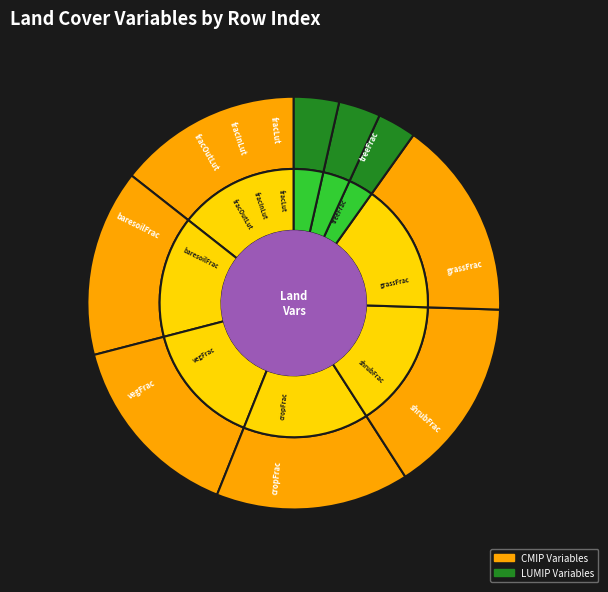

To the nearest percent, what is the difference between the Bare Soil Percentage Area Coverage and Annual Gross Percentage Transferred slice percentages?

12%